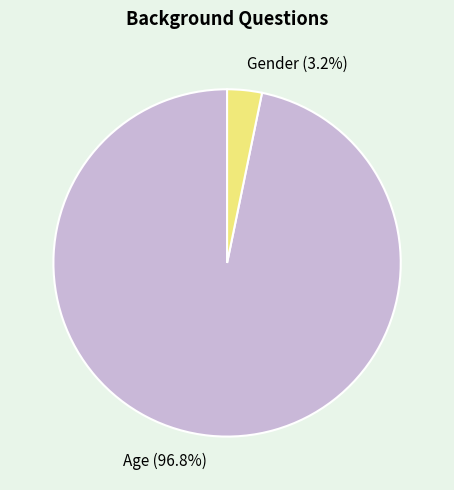

To the nearest percent, what is the difference between the Age and Gender slice percentages?

94%